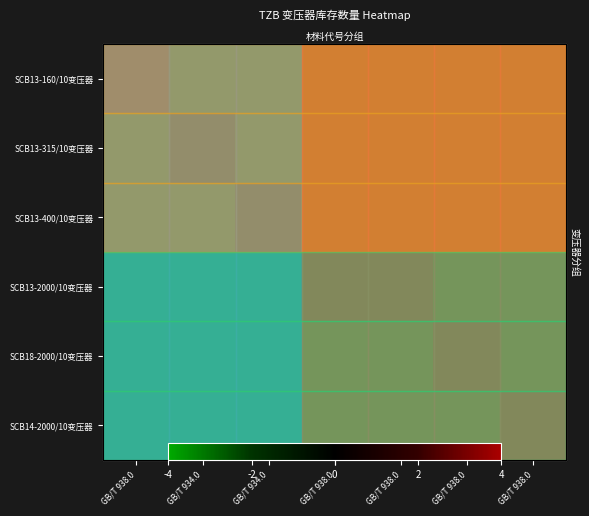

How many data points in SCB18-2000/10变压器 are above -4?

1